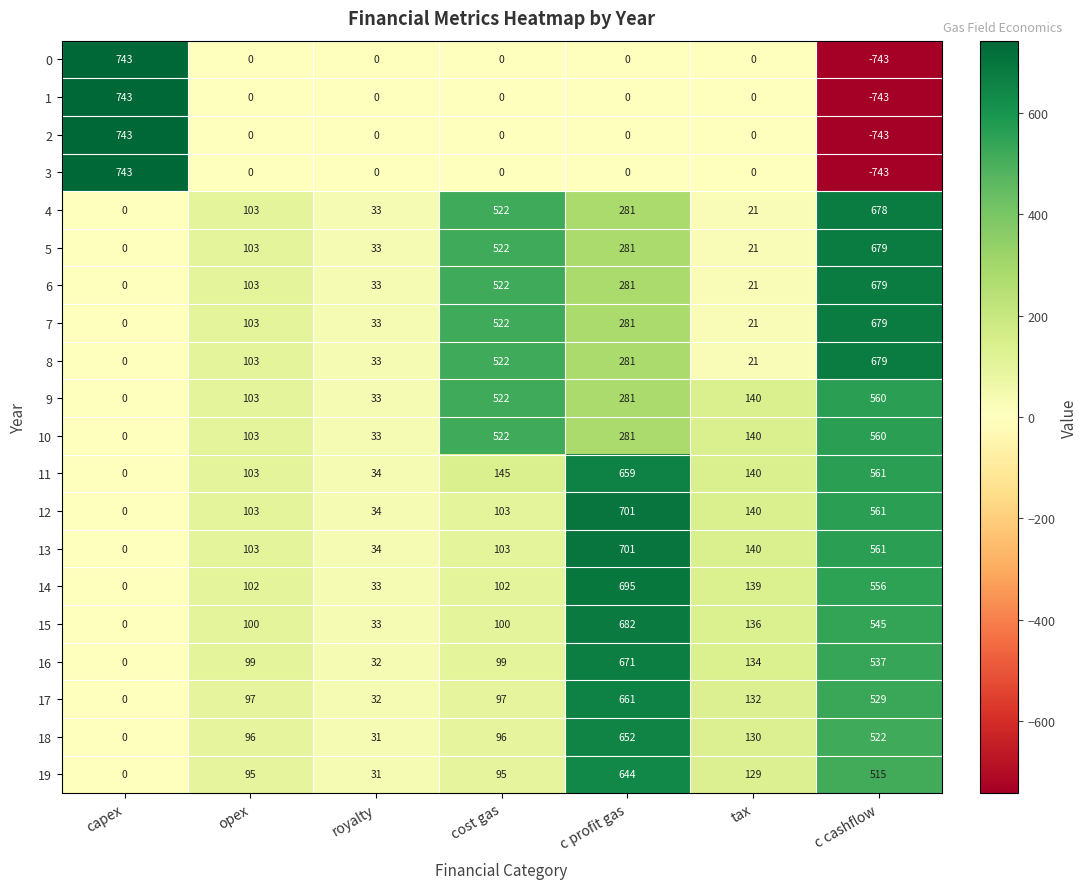

How many series are shown in this chart?

20